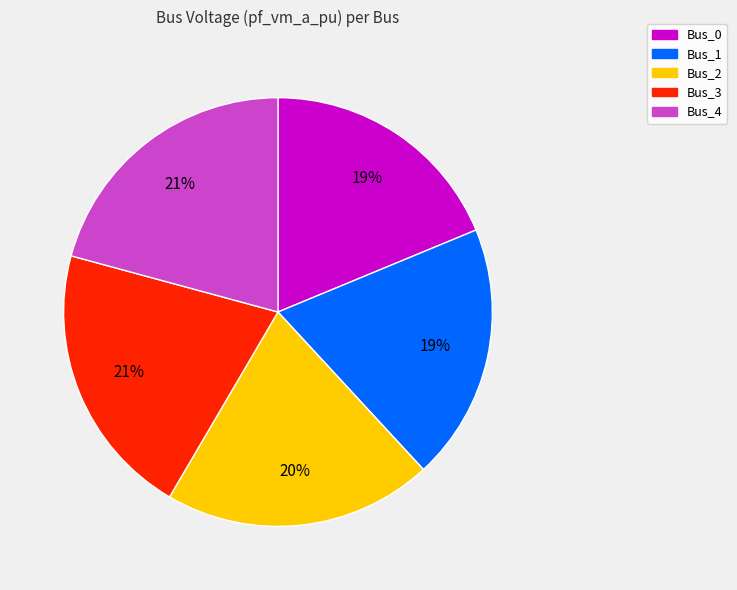

Do Bus_4 and Bus_2 together represent more than half of the pie?

No